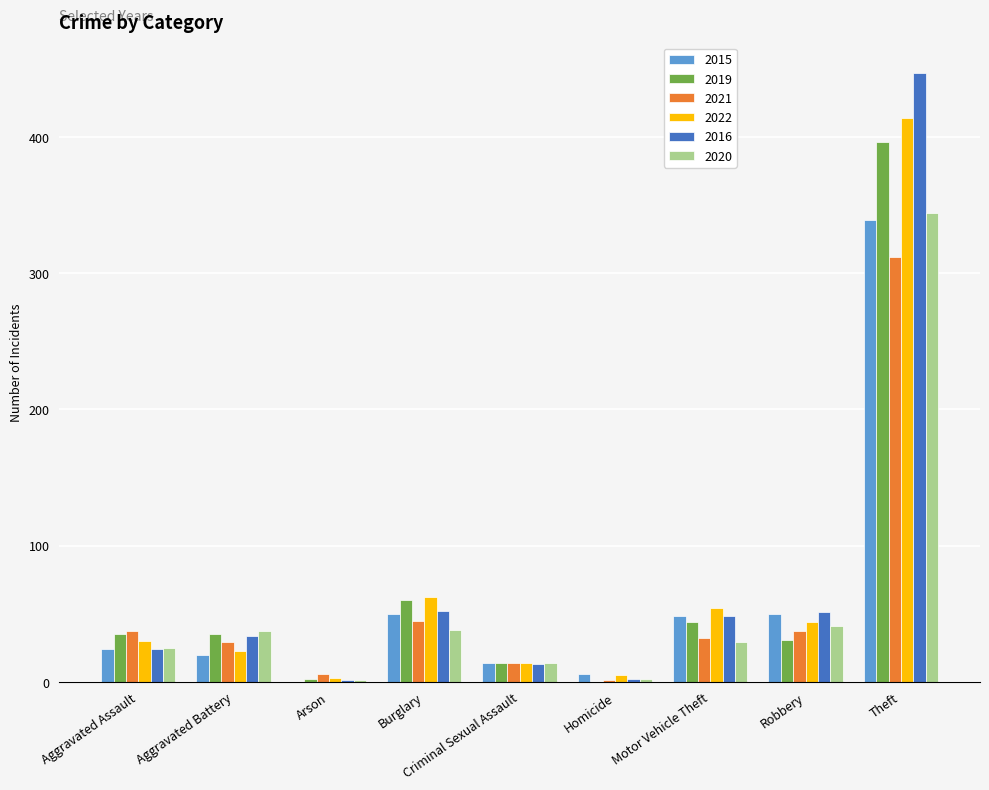

True or false: 2015 has a value of 66 at Burglary.

False